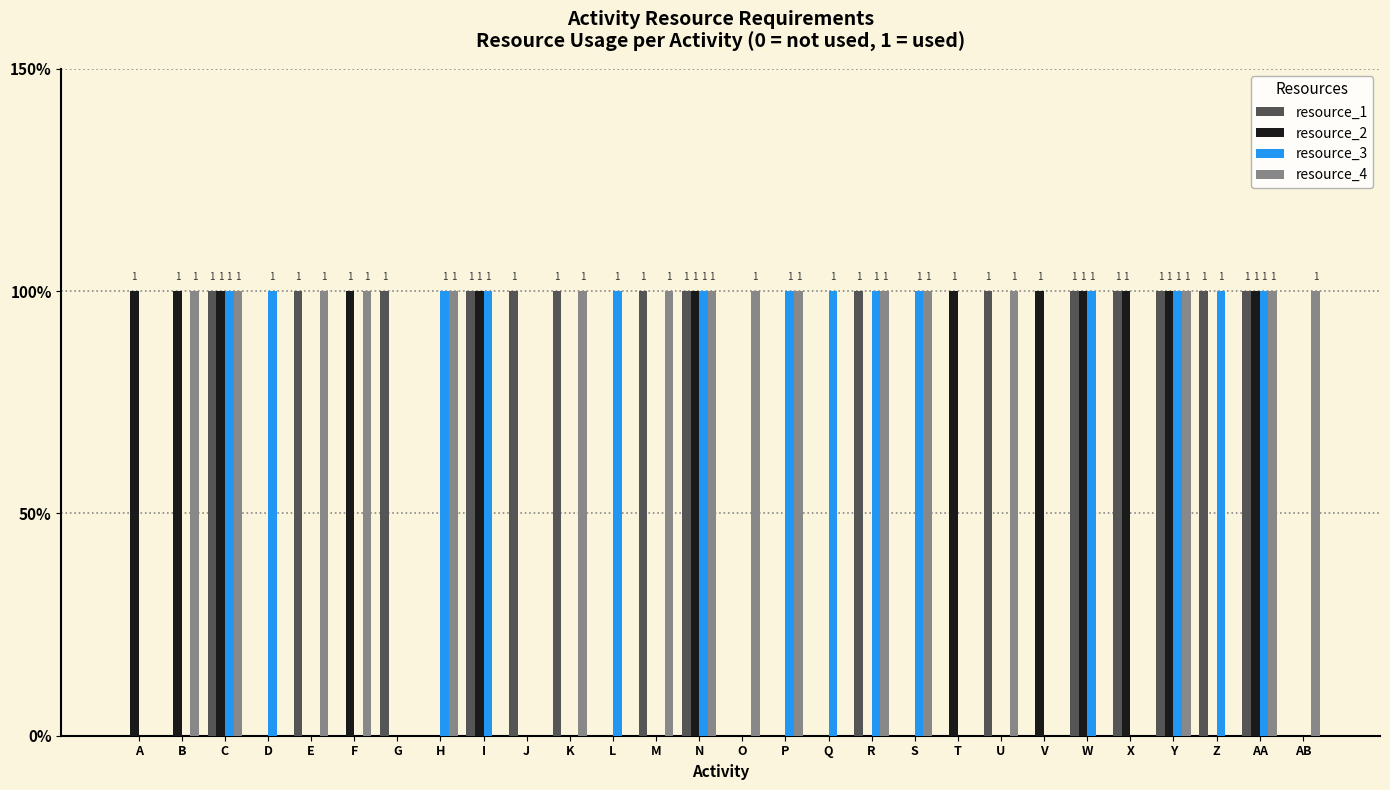

What are all the series names shown in the legend?

resource_1, resource_2, resource_3, resource_4